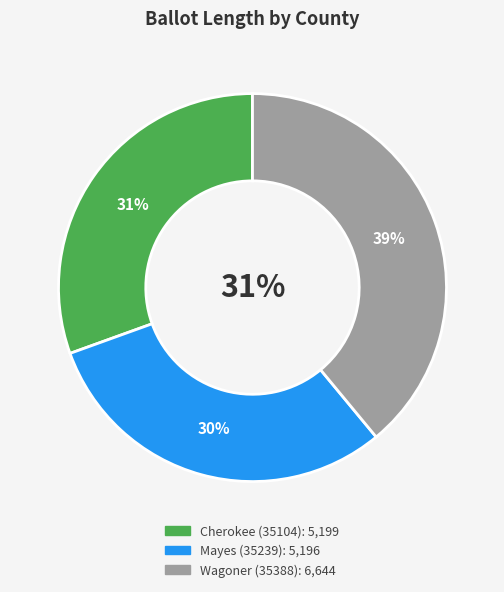

Does Cherokee (35104) represent more than half of the total?

No